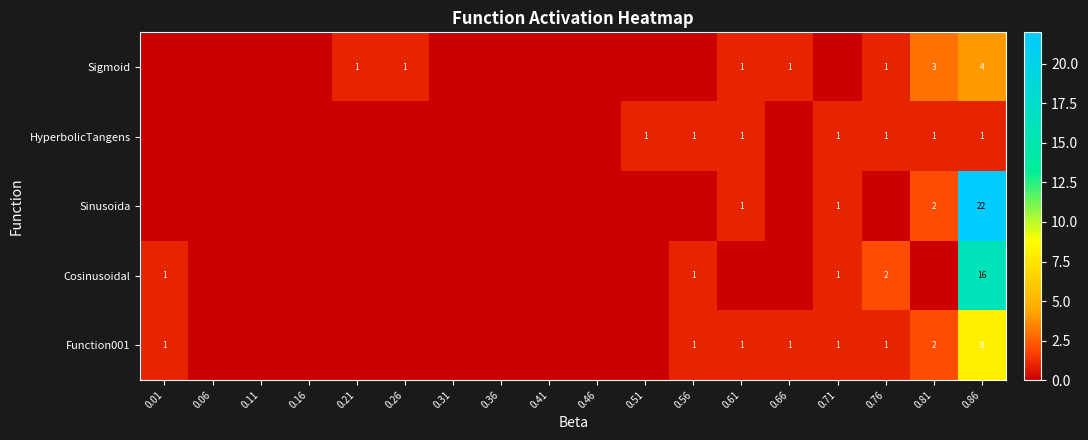

The value of Sinusoida at 0.86 is 5. True or false?

False